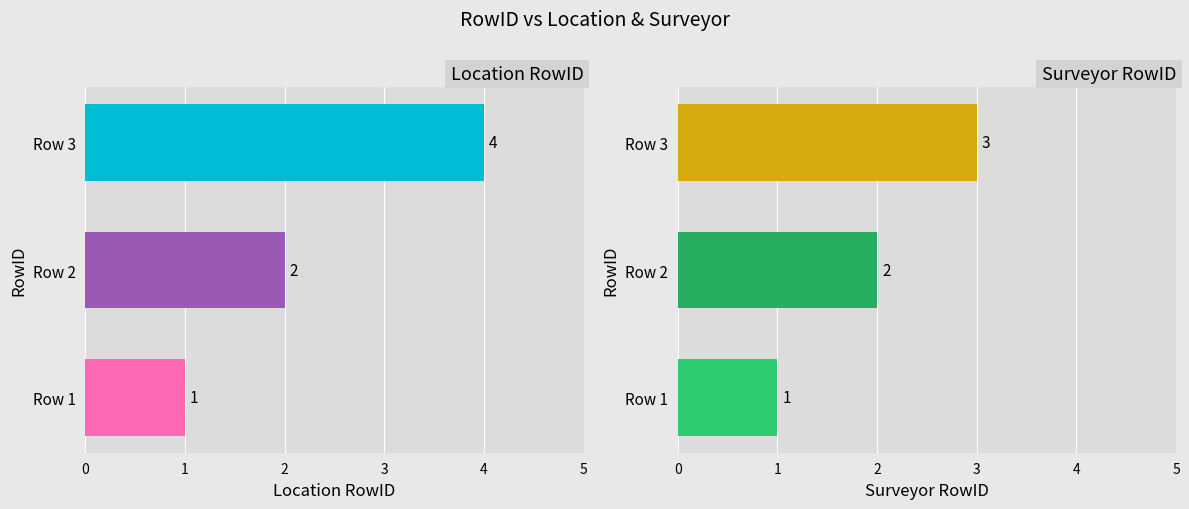

Count the number of data series in this chart.

2